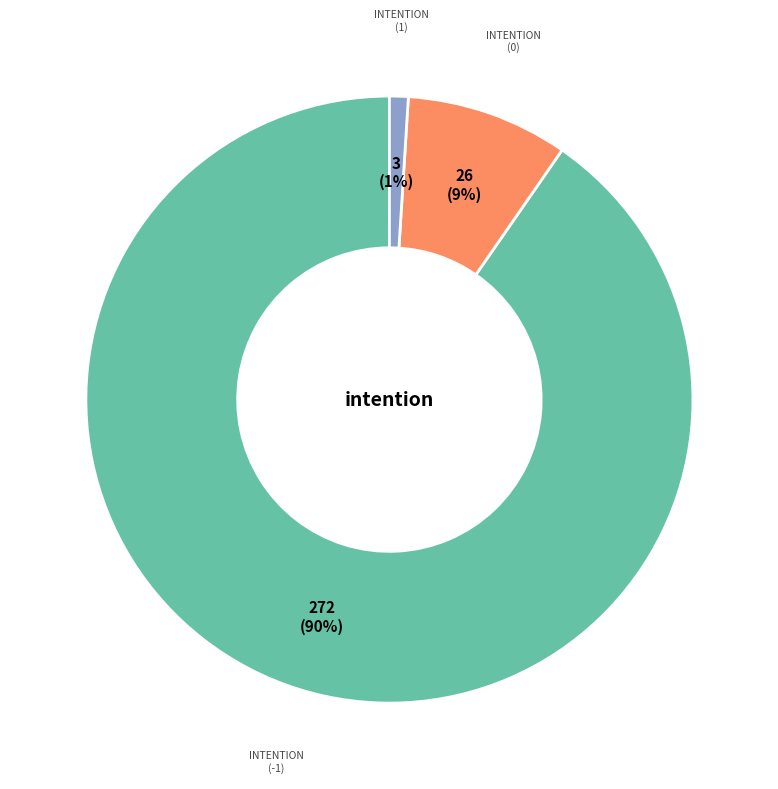

To the nearest percent, what is the average slice percentage?

33%